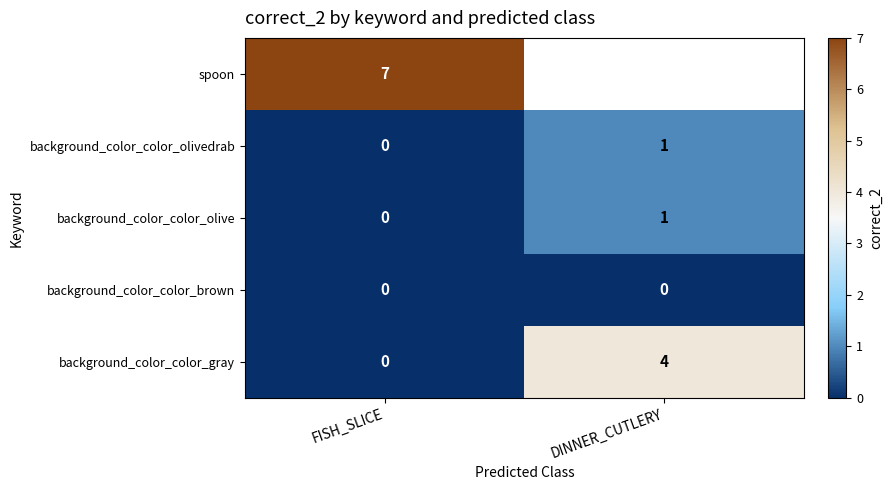

Is the value of background_color_color_gray at FISH_SLICE greater than the value of background_color_color_olivedrab at DINNER_CUTLERY?

No